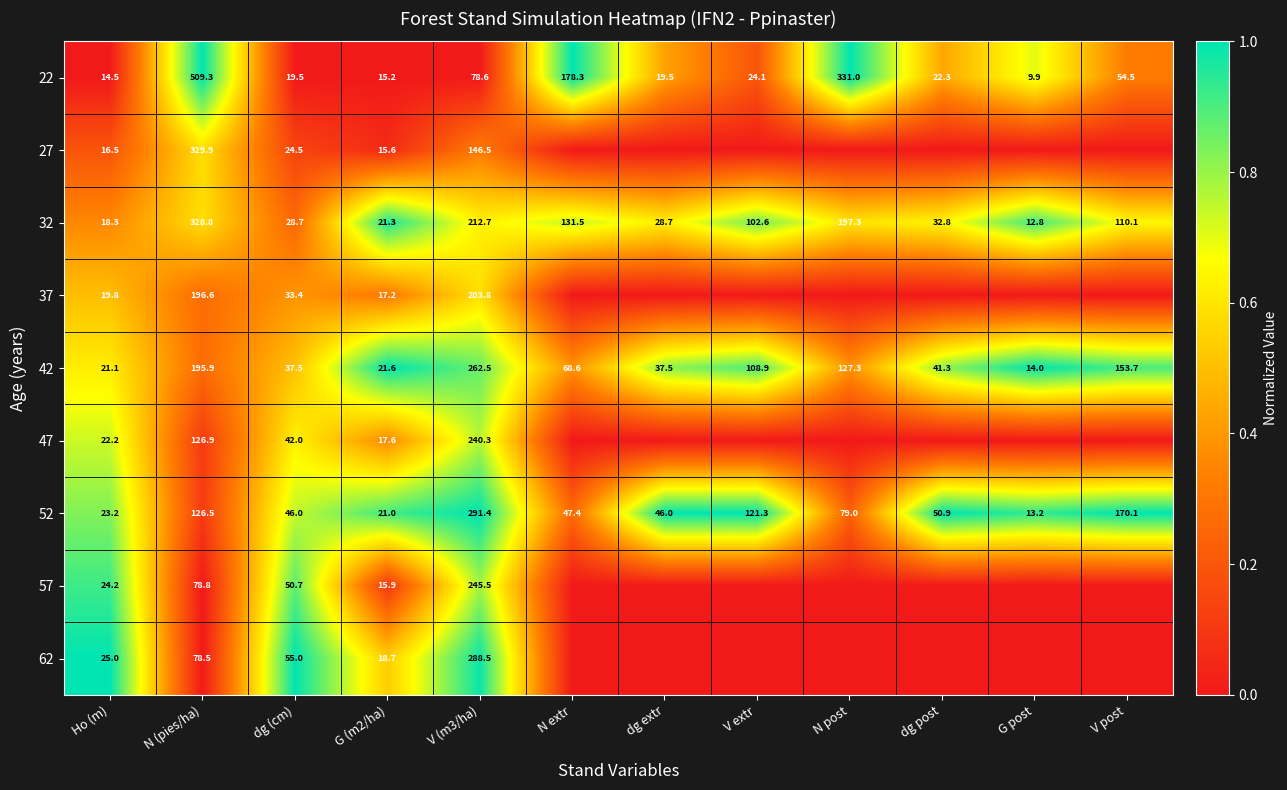

Where is 42 nearest to the value 138?

N post